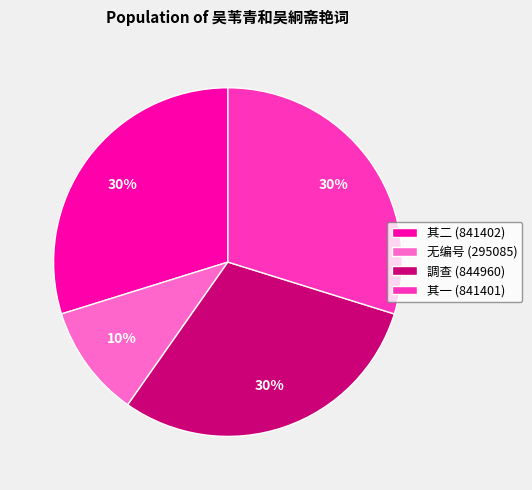

Count the number of slices in the pie.

4